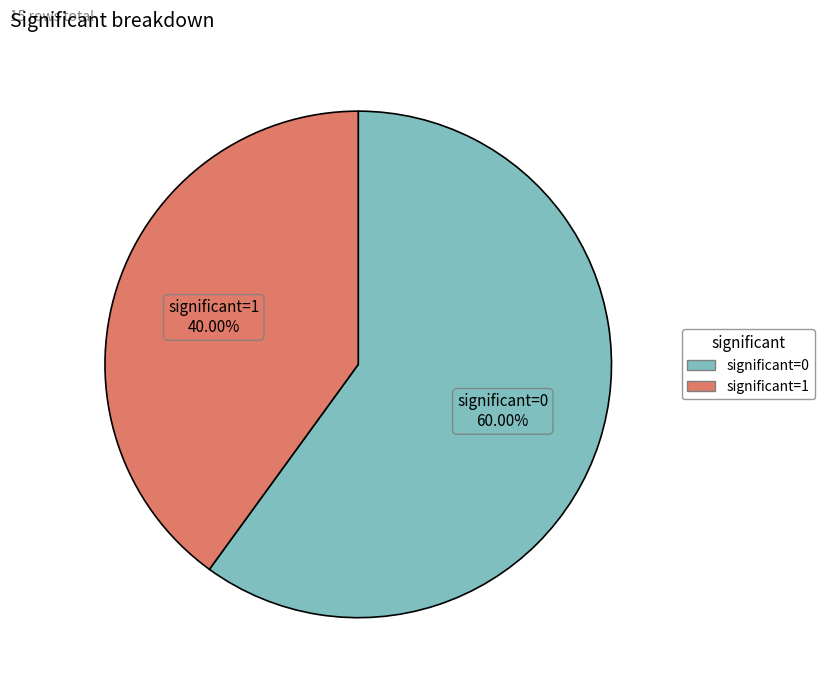

Which has a higher value, significant=1 or significant=0?

significant=0